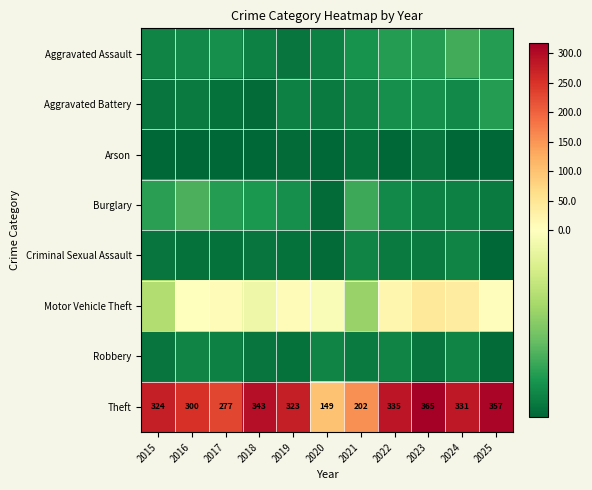

What is the highest value of the Criminal Sexual Assault series?

-42.2